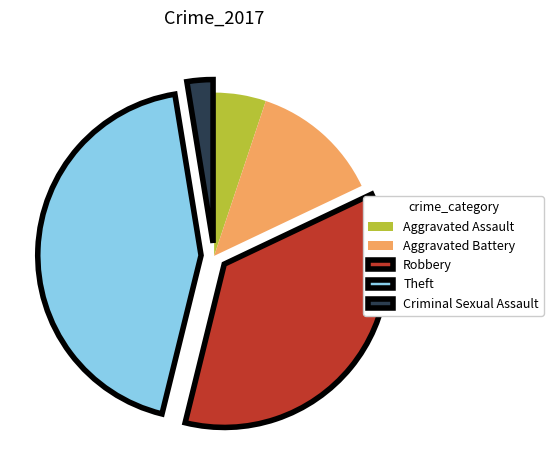

Combined, do Aggravated Battery and Robbery account for over 50%?

No